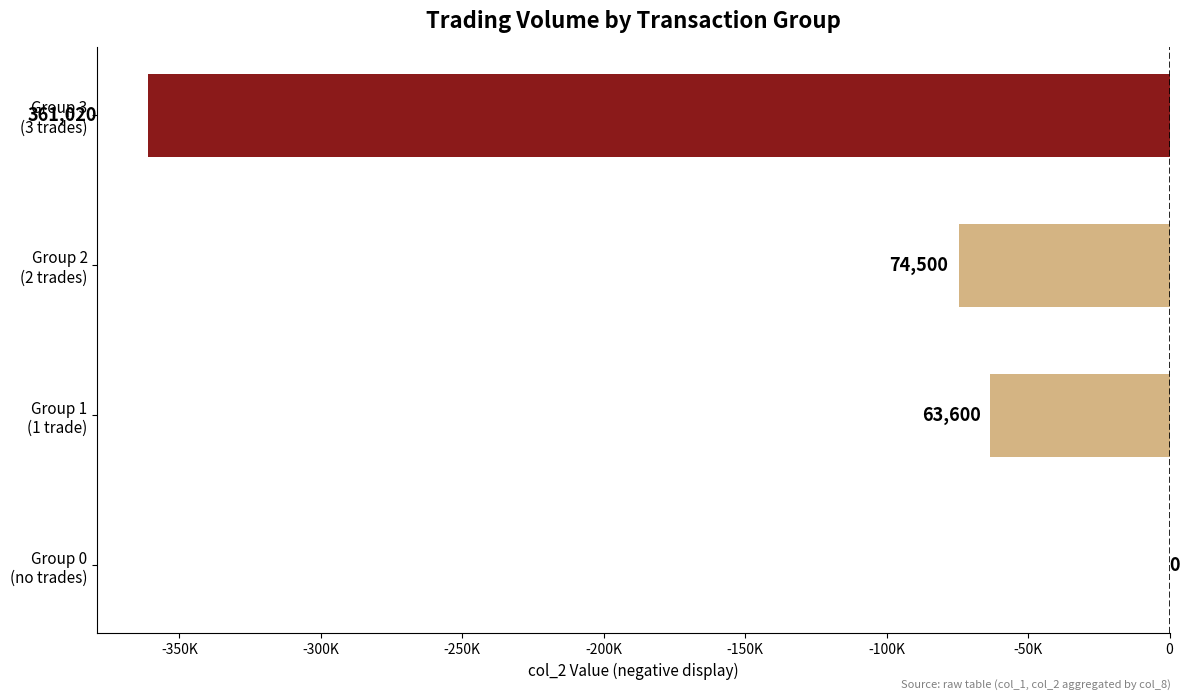

What is the sum of all values?

-499120